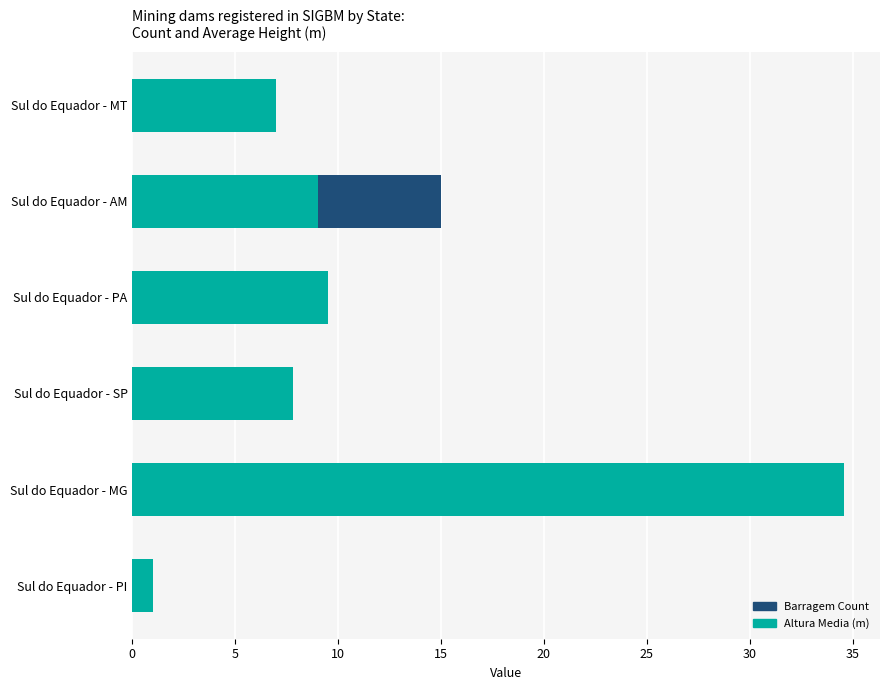

What is the maximum value for Altura Media (m)?

34.6